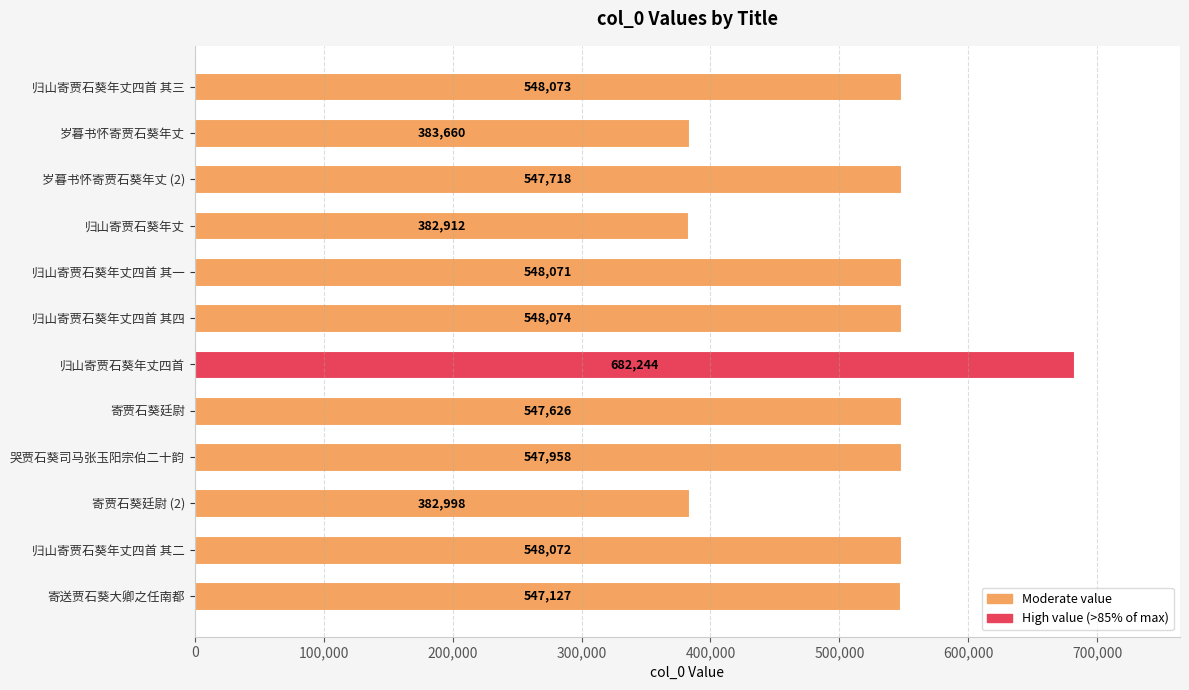

The value at 寄贾石葵廷尉 (2) is 187209. True or false?

False